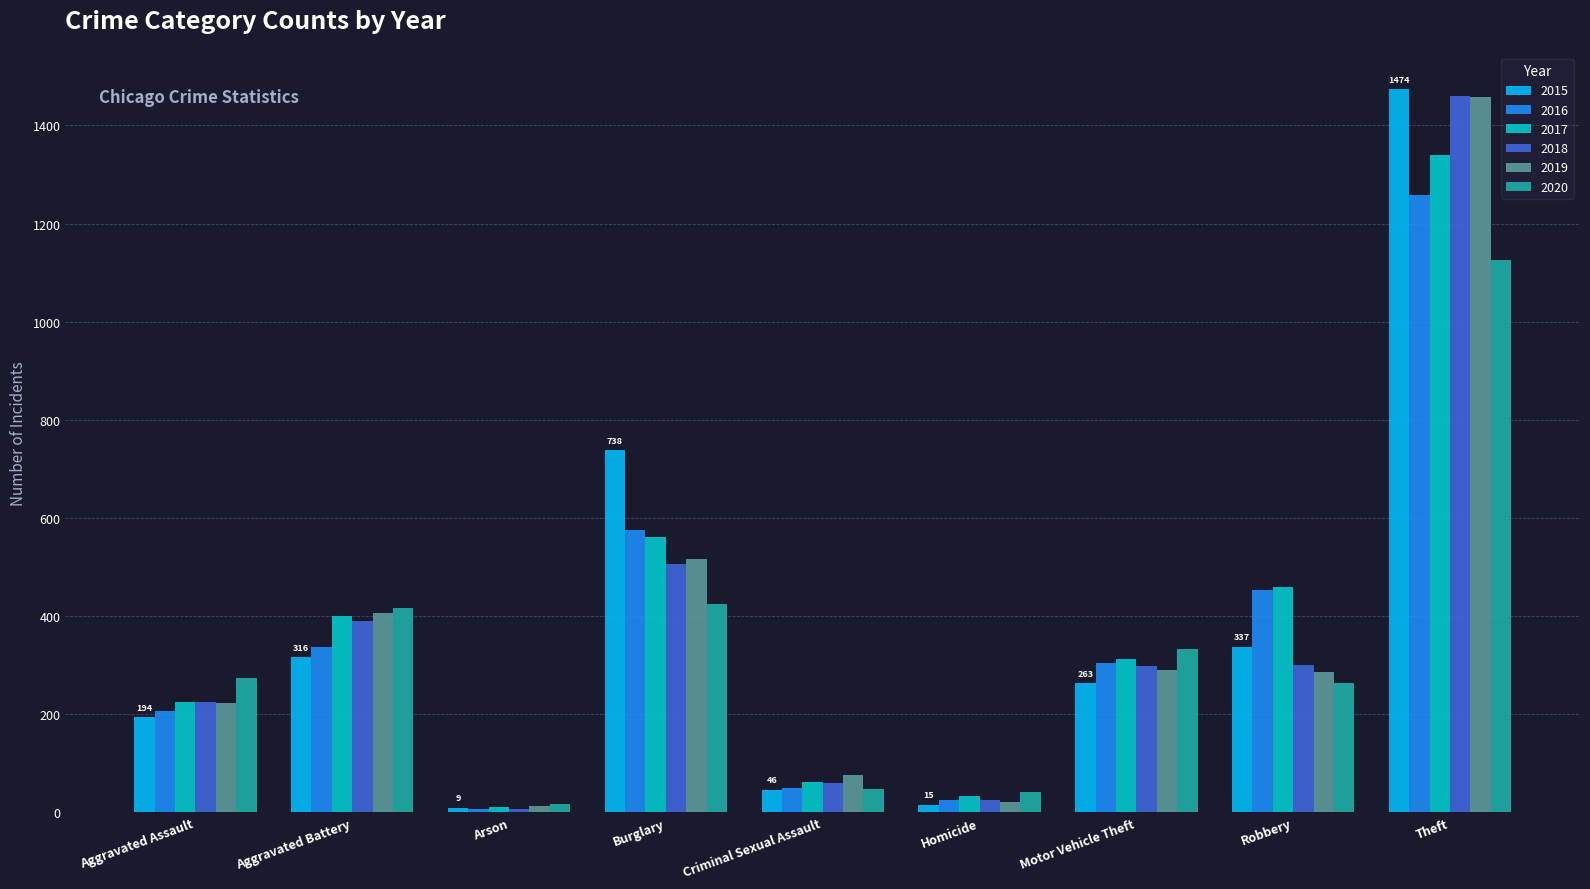

What is the minimum value for 2018?

7